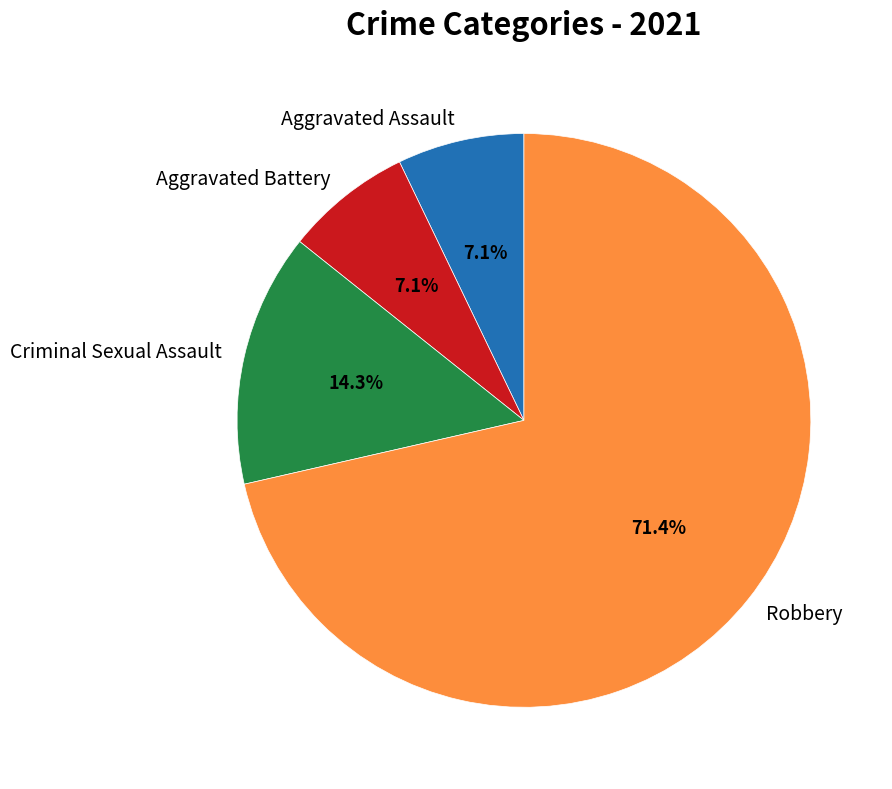

To the nearest percent, what percentage of the pie is Robbery?

71%